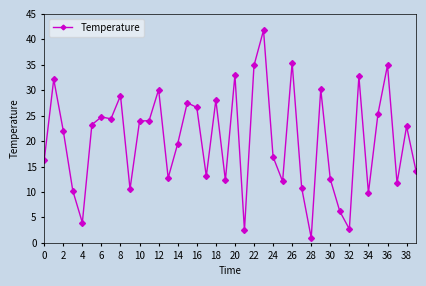

What is the difference between the maximum and minimum values?

40.8